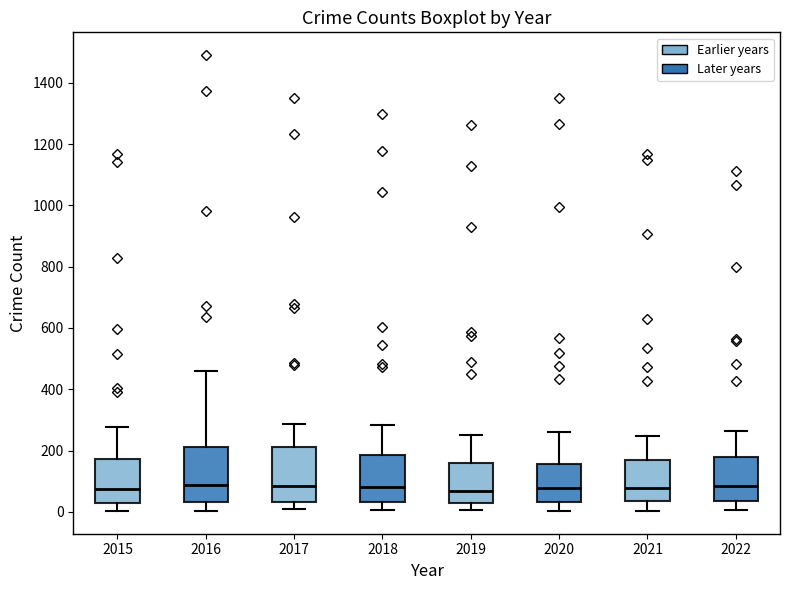

Reading left to right, read every box against the y-axis: the position of its median line, the range the box covers, and the ends of its whiskers. The values are not printed on the chart, so give them approximately, as read against the axis.

2015: median 80, box 40 to 180, whiskers 0 to 280
2016: median 80, box 40 to 220, whiskers 0 to 460
2017: median 80, box 40 to 220, whiskers 0 to 280
2018: median 80, box 40 to 180, whiskers 0 to 280
2019: median 60, box 20 to 160, whiskers 0 to 260
2020: median 80, box 40 to 160, whiskers 0 to 260
2021: median 80, box 40 to 160, whiskers 0 to 240
2022: median 80, box 40 to 180, whiskers 0 to 260